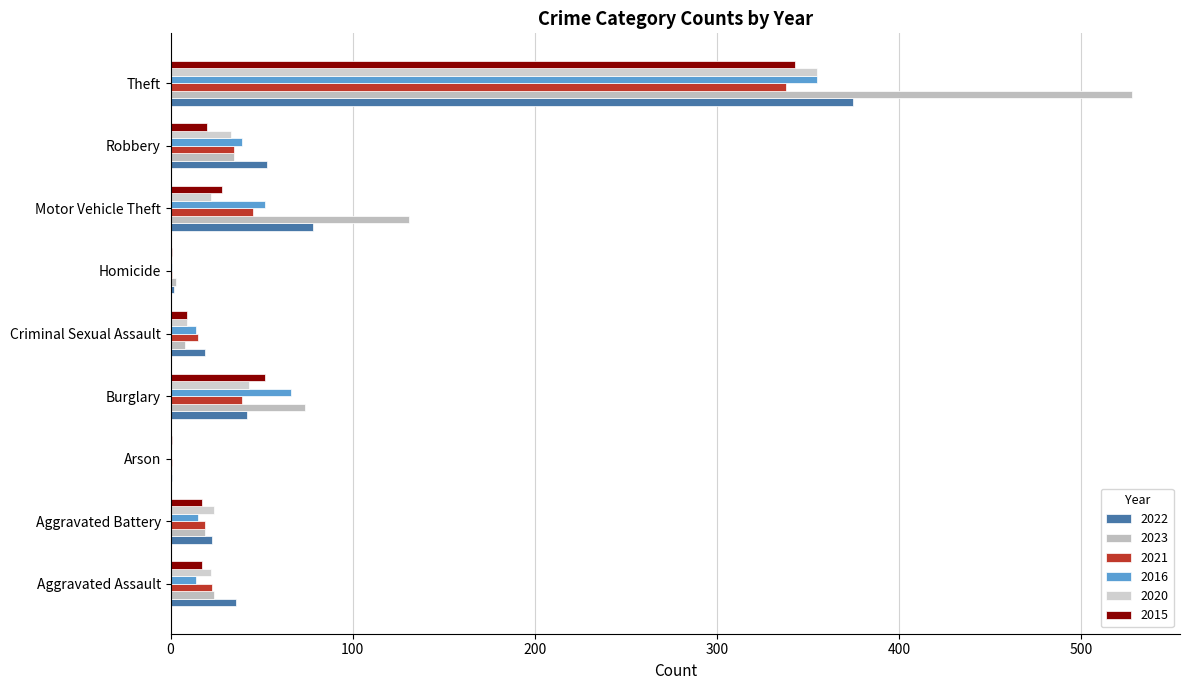

What is the difference between the second highest and minimum values in the 2016 series?

66